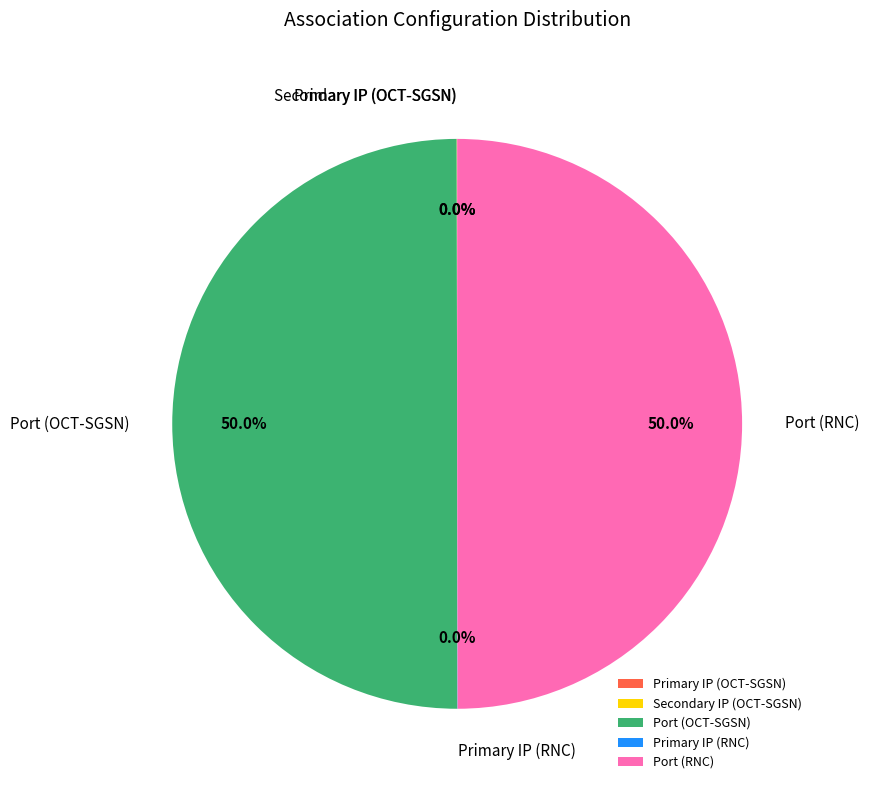

To the nearest percent, what portion does Port (OCT-SGSN) represent?

50%